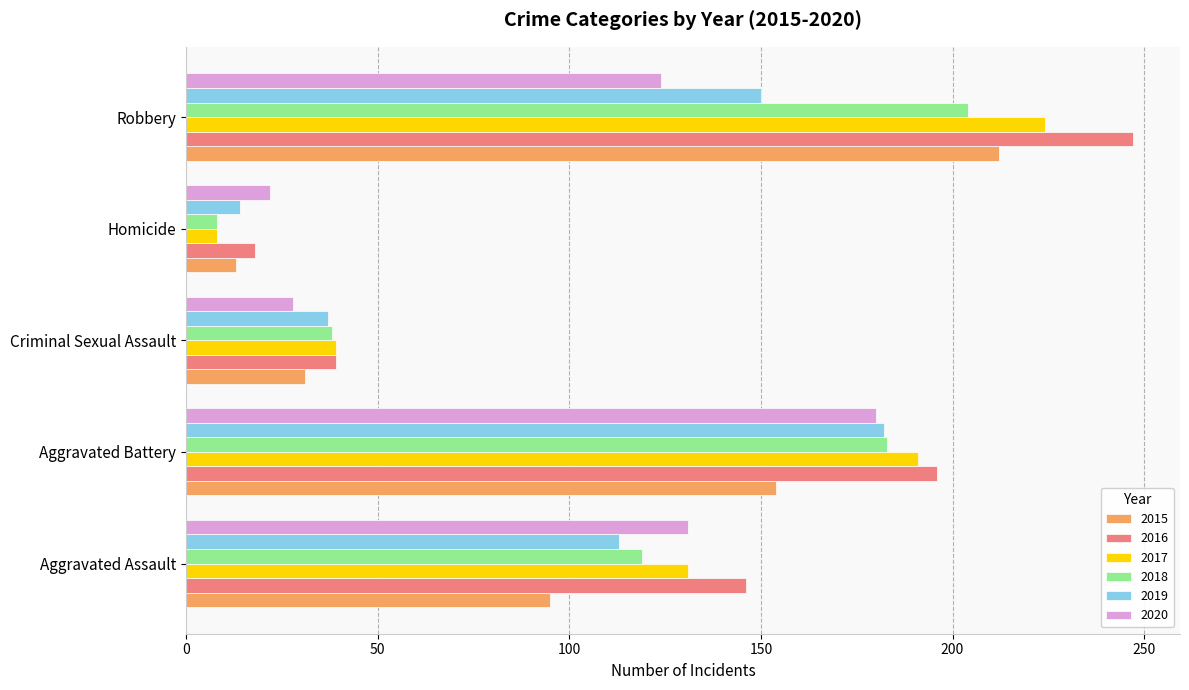

What is the difference between the 2020 values at Aggravated Battery and Robbery?

56